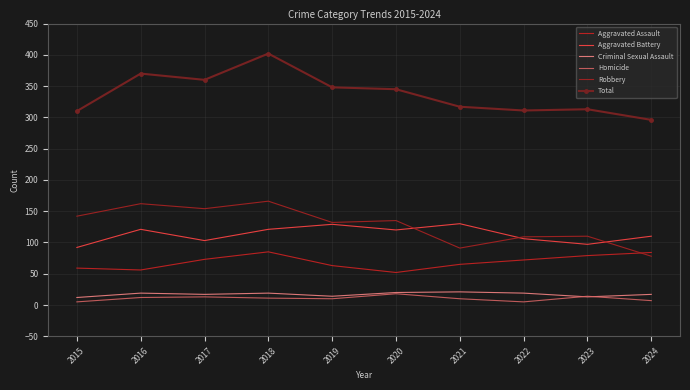

The value of Aggravated Assault at 2015 is 59. True or false?

True